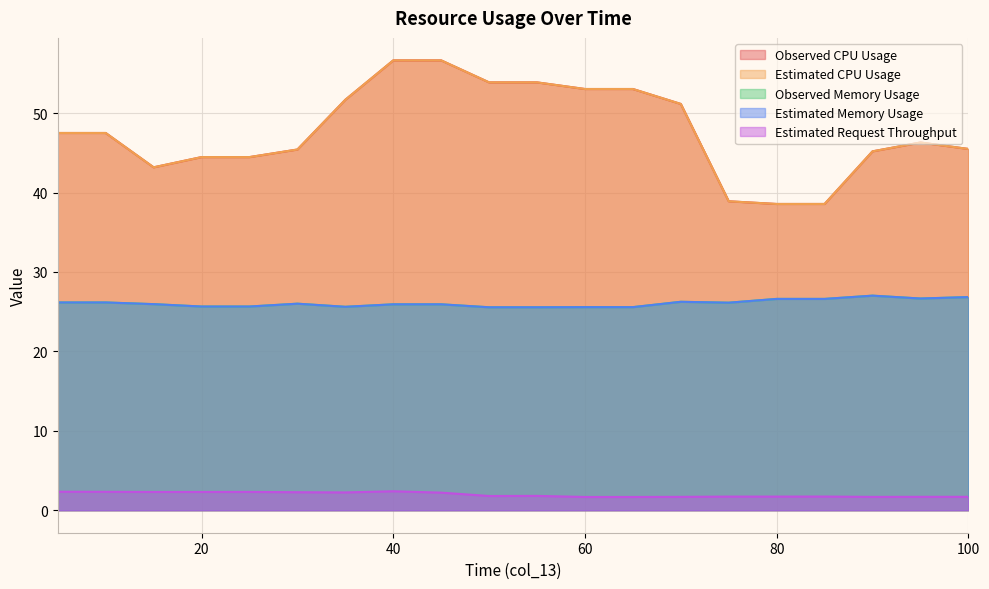

What is the total value across all series at 15?

140.6